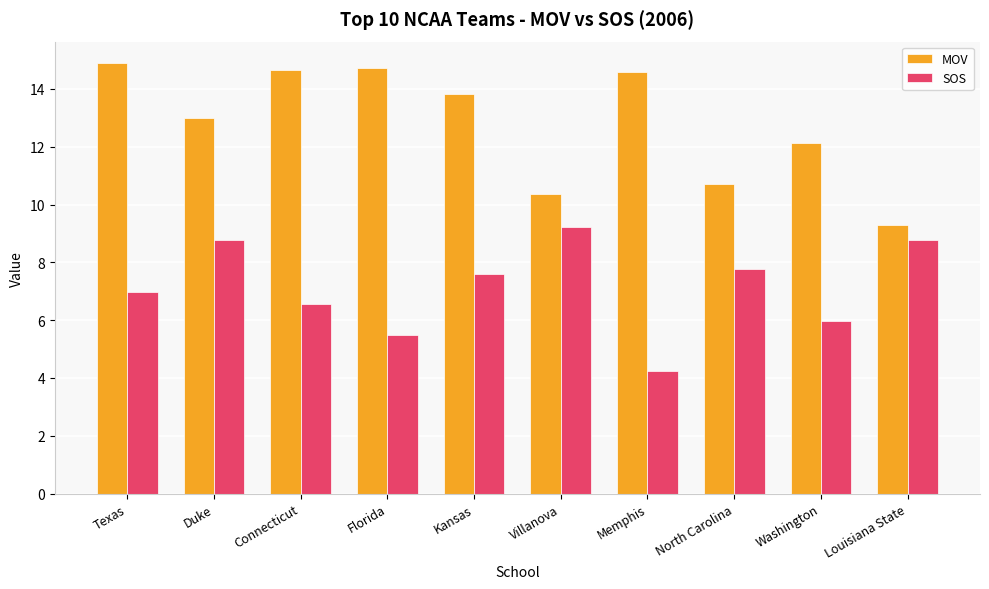

Which series has the largest total across all categories?

MOV